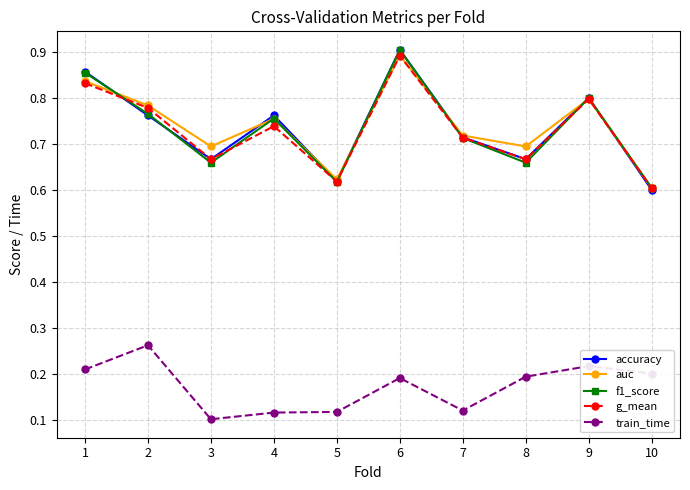

At which label does f1_score reach its peak?

6